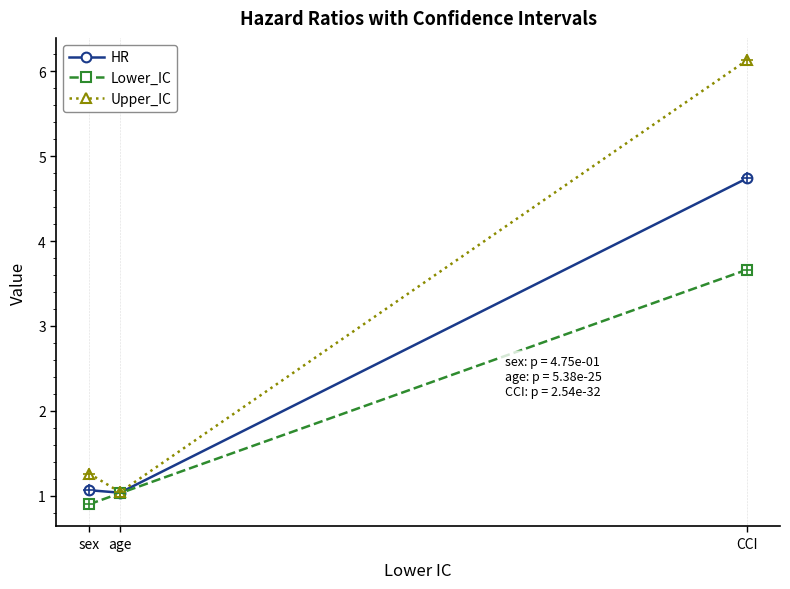

Rank the series by their maximum value, from lowest to highest.

Lower_IC, HR, Upper_IC